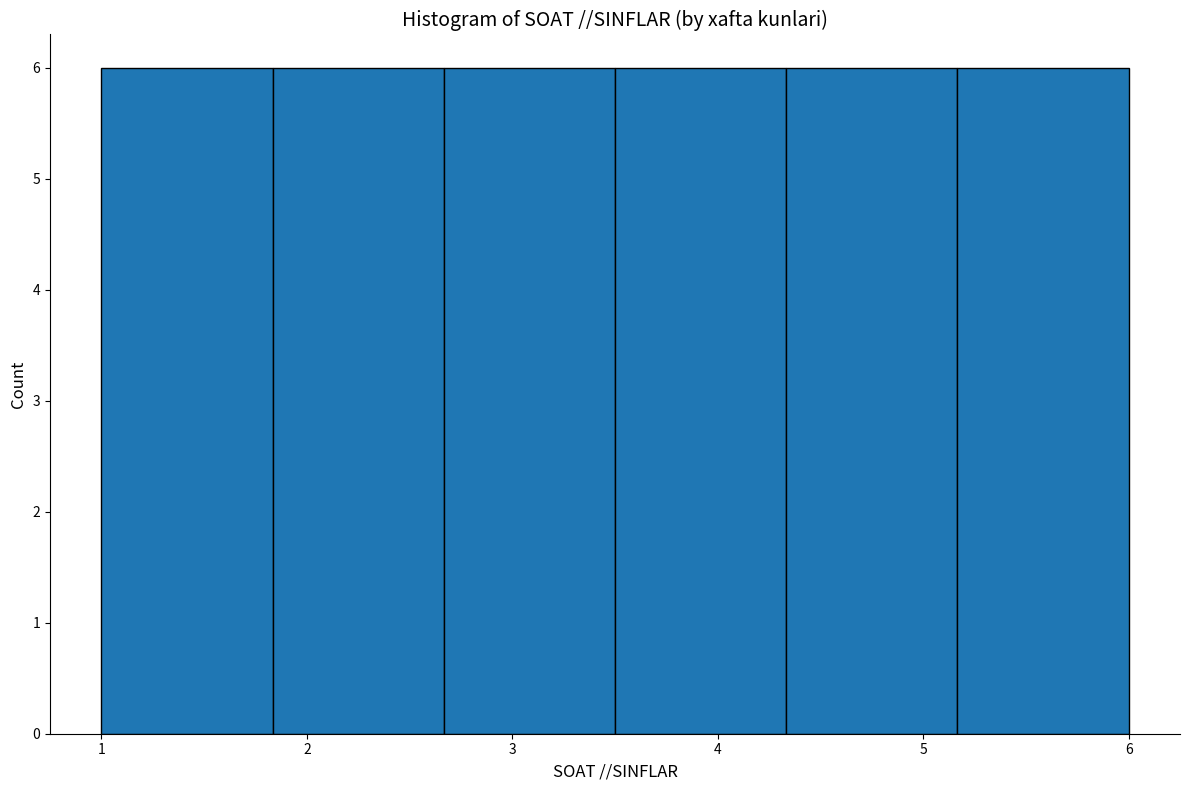

Reading left to right, transcribe this chart: for each bar, give the range it covers on the x-axis and its height. Neither the bar edges nor the heights are printed on the chart, so give them approximately, as read against the axes.

1.0 to 1.8: 6
1.8 to 2.7: 6
2.7 to 3.5: 6
3.5 to 4.3: 6
4.3 to 5.2: 6
5.2 to 6.0: 6